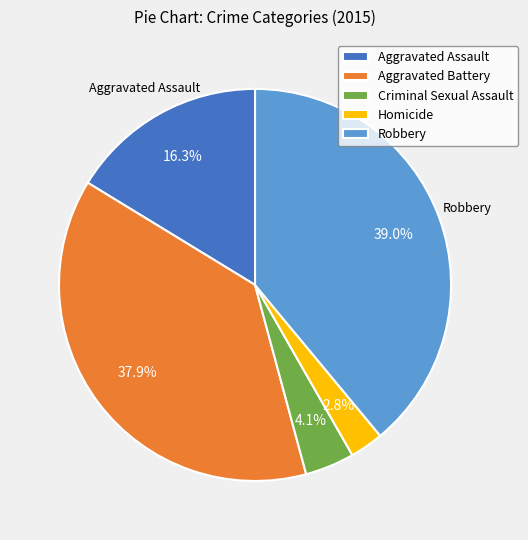

Rank the categories by value from lowest to highest.

Homicide, Criminal Sexual Assault, Aggravated Assault, Aggravated Battery, Robbery